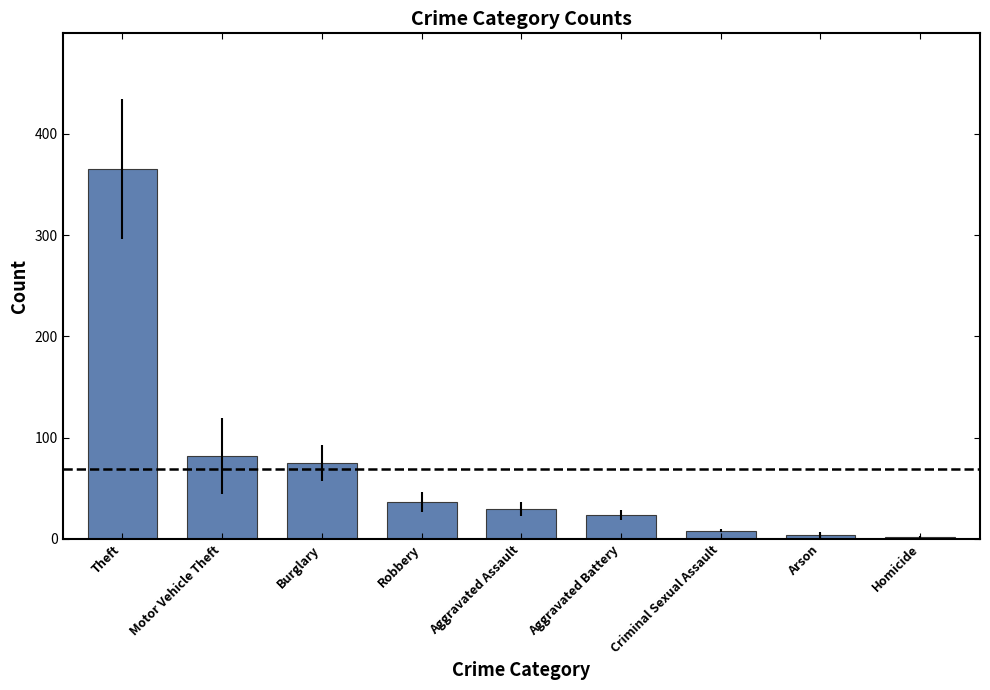

Does the chart contain stacked bars?

No